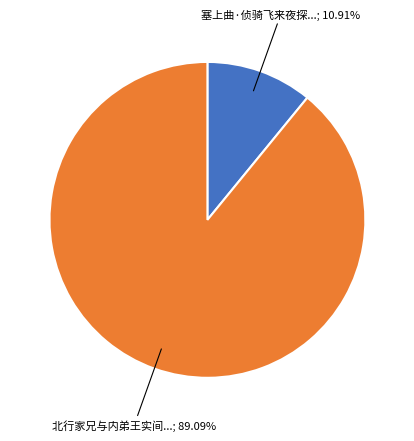

Is there a majority slice in this chart?

Yes